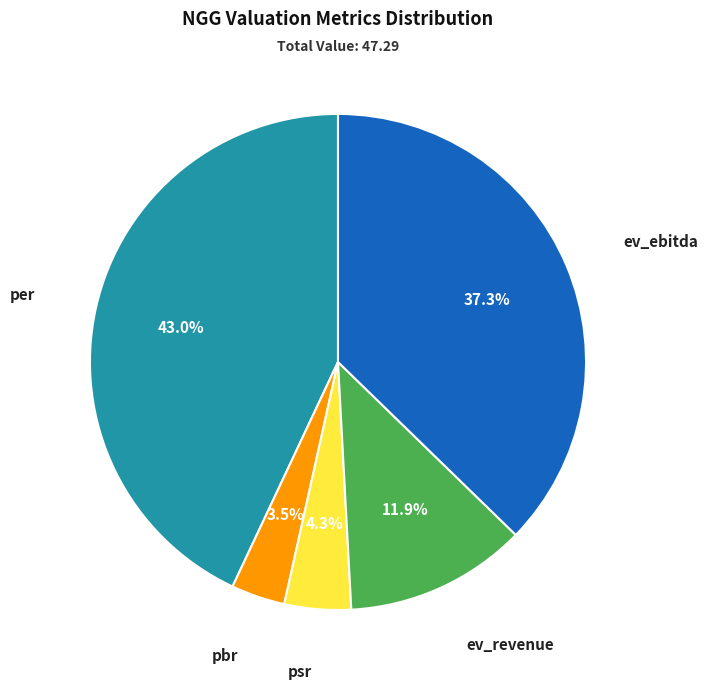

Does any single category account for the majority?

No